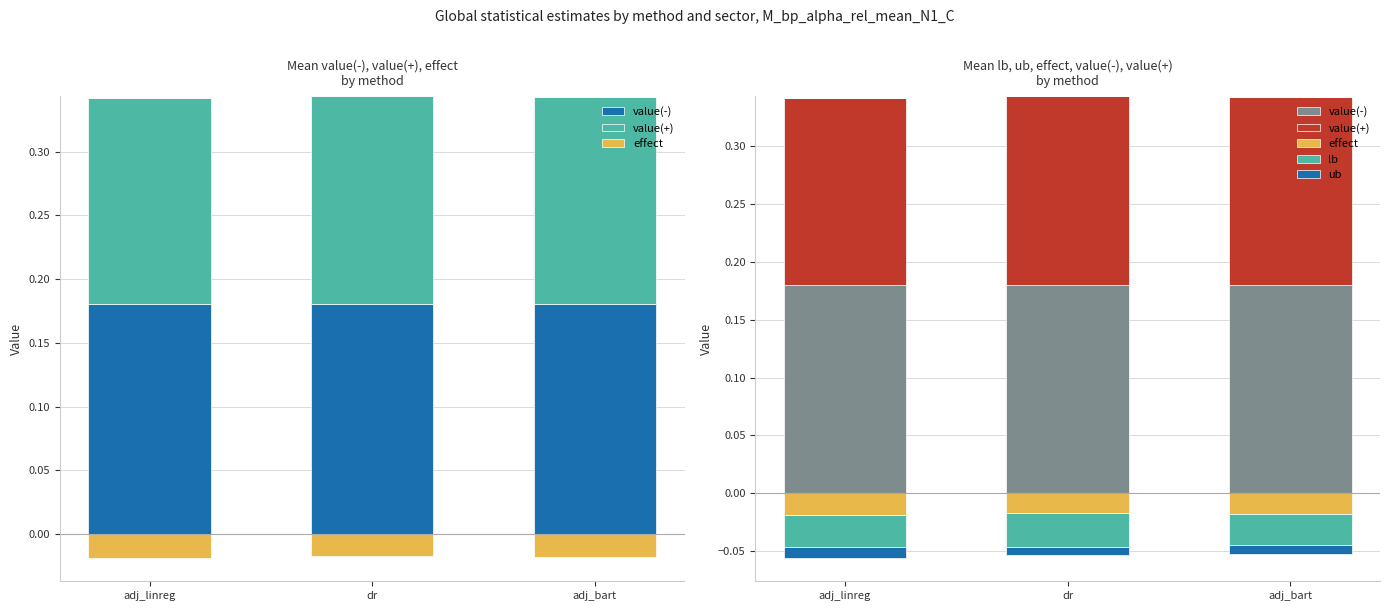

What is the label of the 3rd bar from the right?

adj_linreg